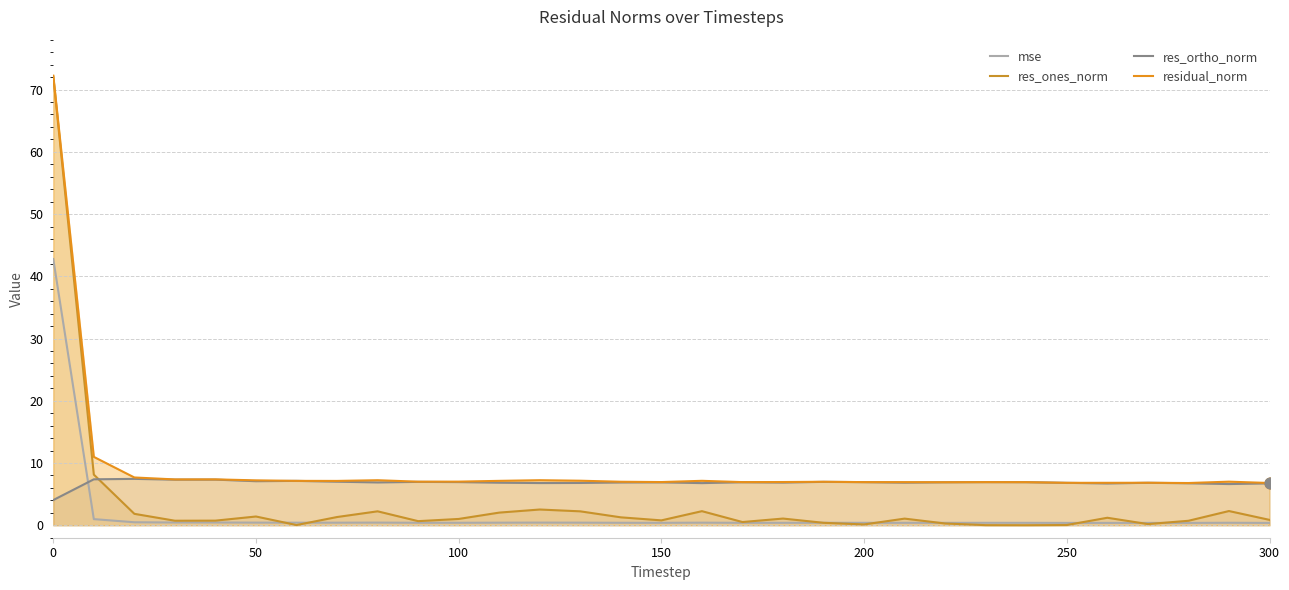

Which series contains the lowest Y value?

res_ones_norm